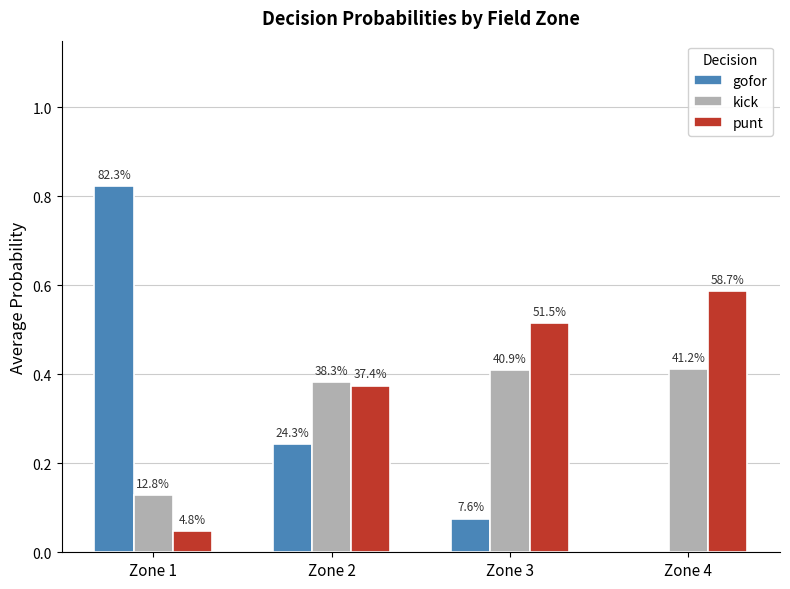

What are all the series names shown in the legend?

gofor, kick, punt